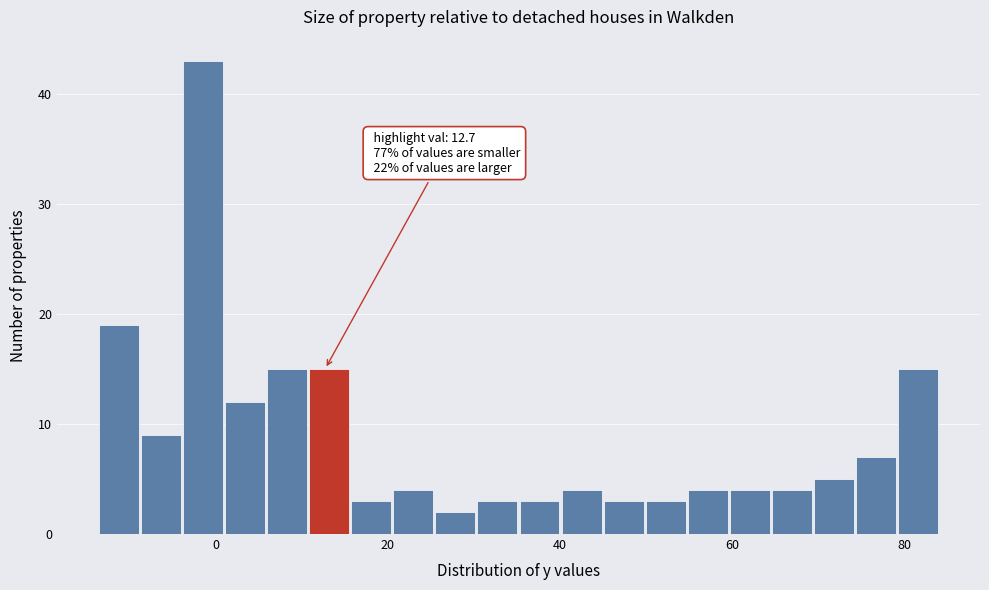

Around what value on the x-axis is the tallest bar? Give the approximate position of its centre, as read against the axis.

-2